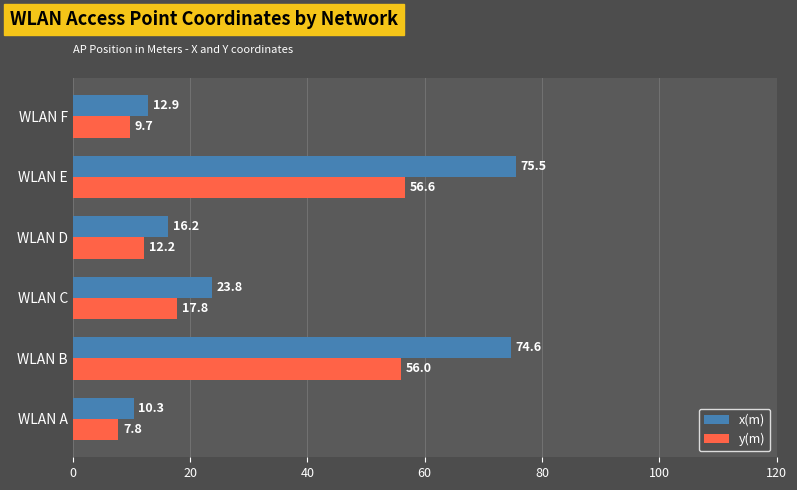

What is the sum of all y(m) values?

160.1